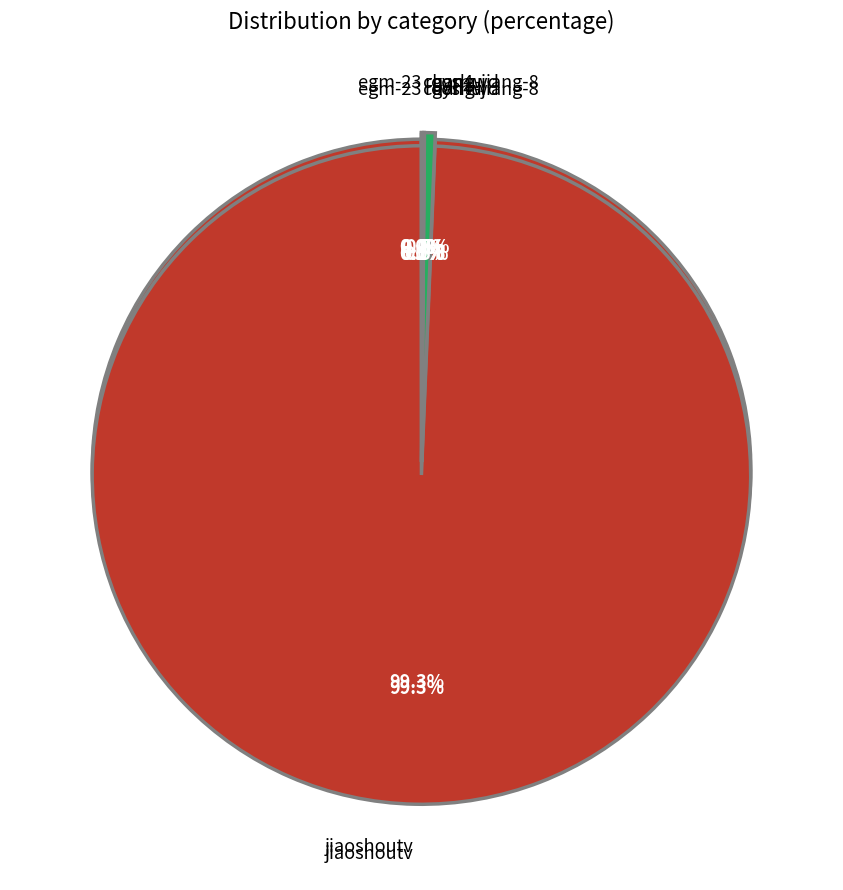

True or false: jiaoshoutv accounts for 89% of the total.

False